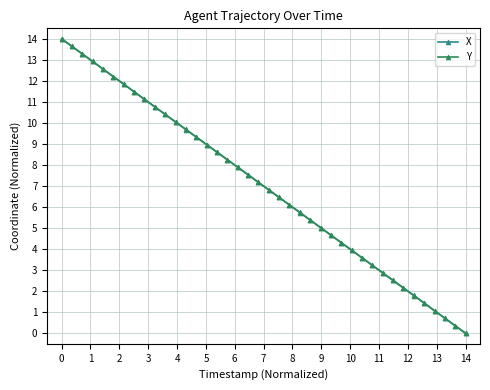

What is the value of the Y point at the 25th from the left?

5.4